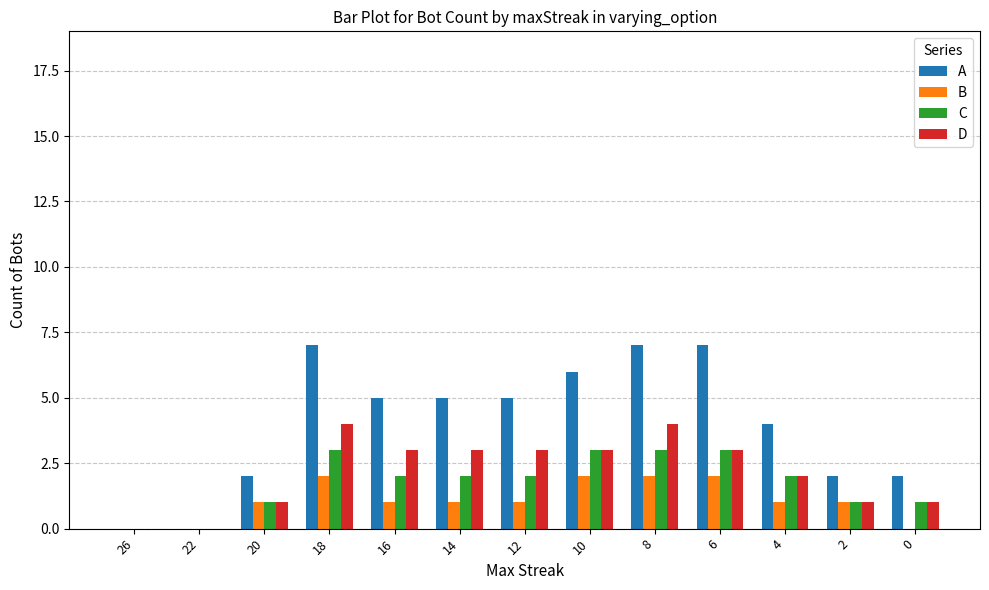

Count the B values in the range 1 to 2.

10